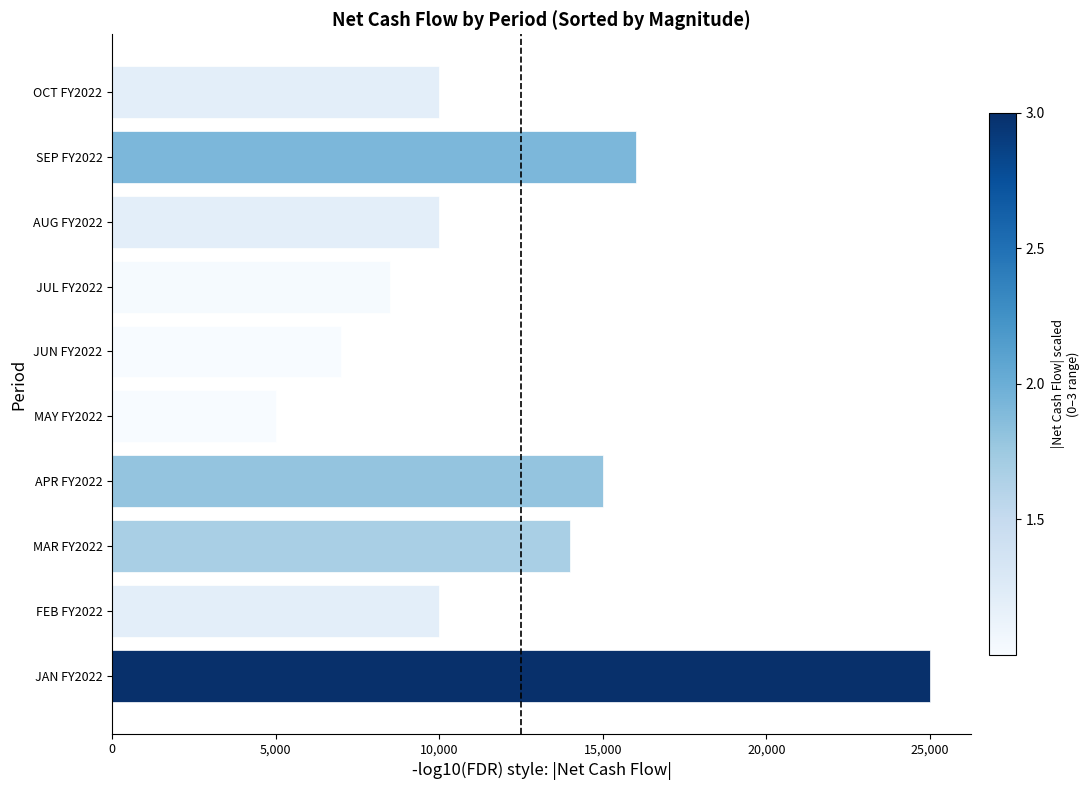

The chart shows a value of 6882 at OCT FY2022. True or false?

False